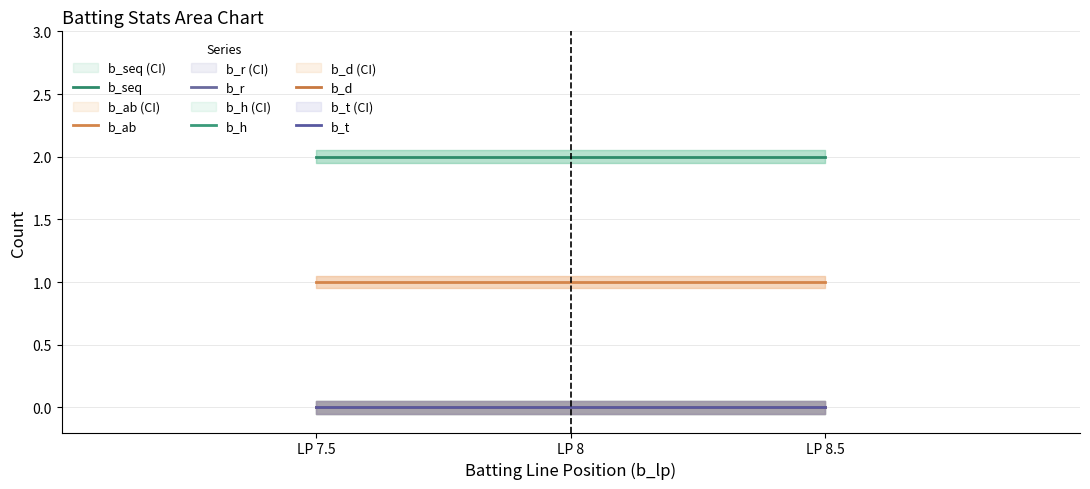

At which label does b_ab reach its minimum?

LP 7.5